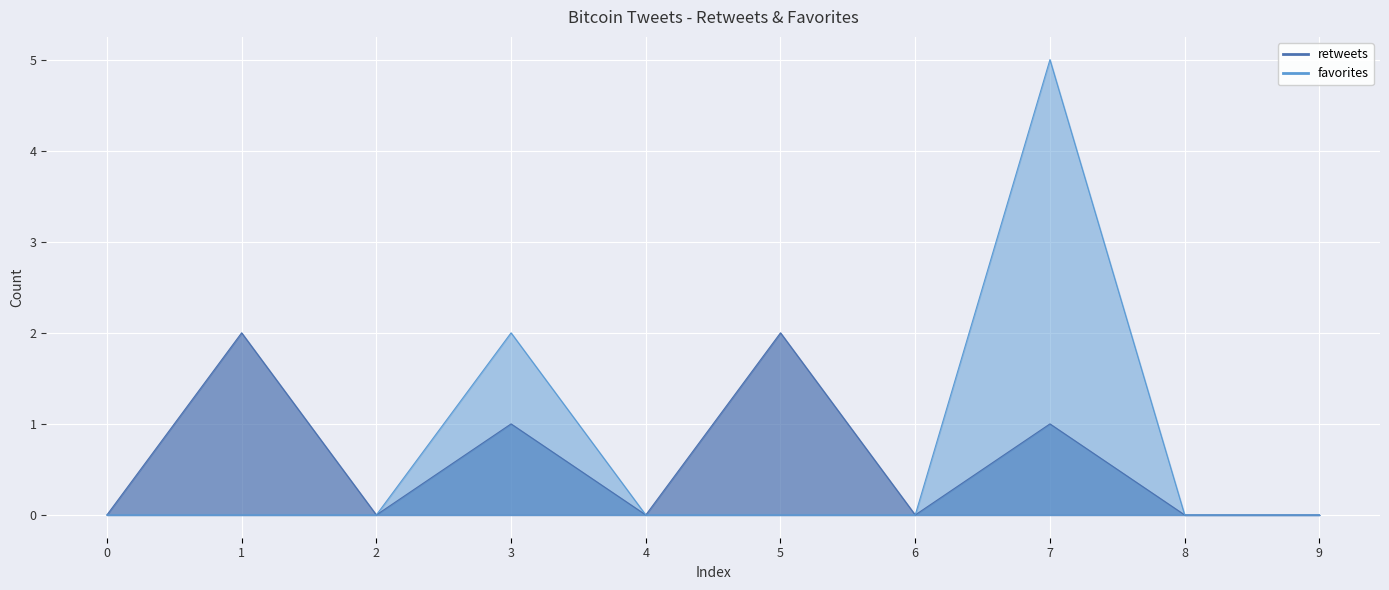

What are all the series names shown in the legend?

retweets, favorites